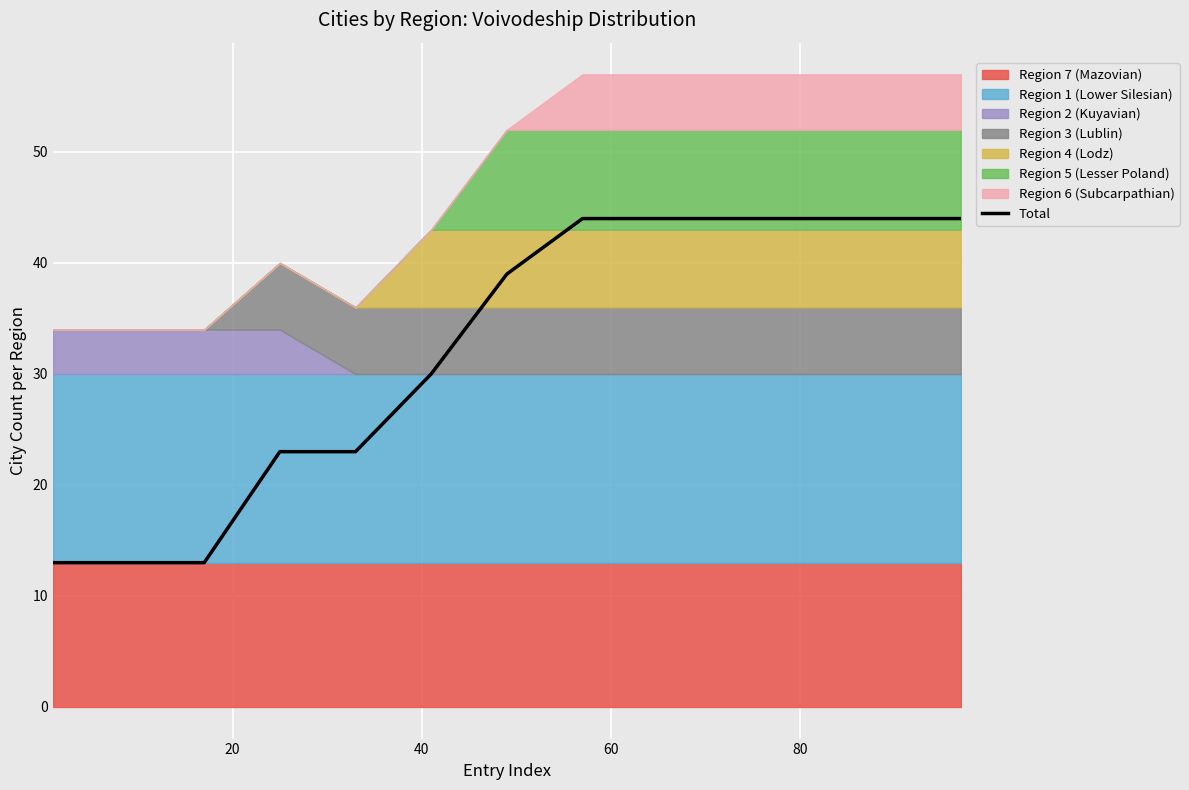

What is the maximum value for Total?

44